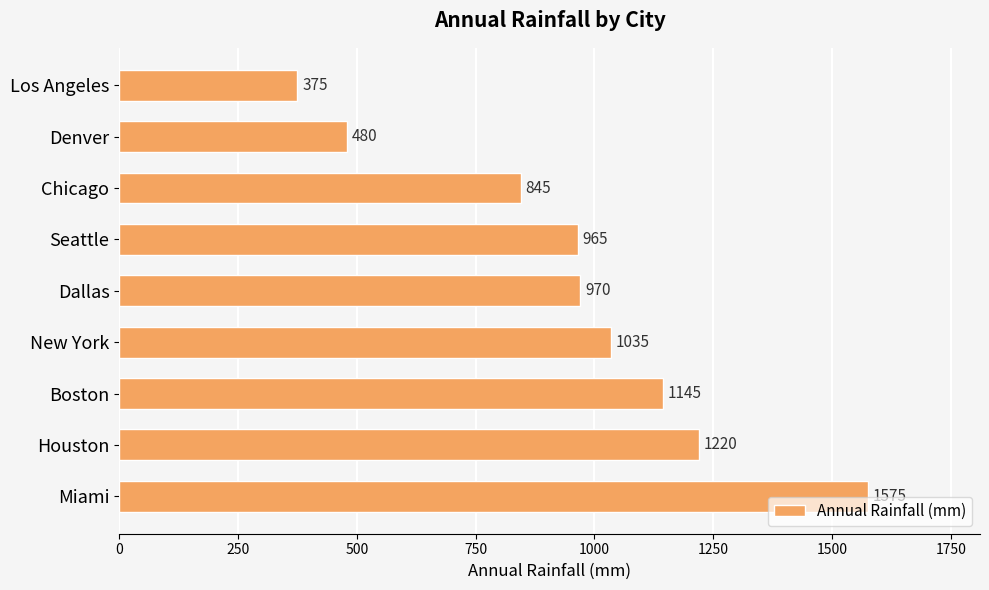

What is the maximum value shown in the chart?

1575